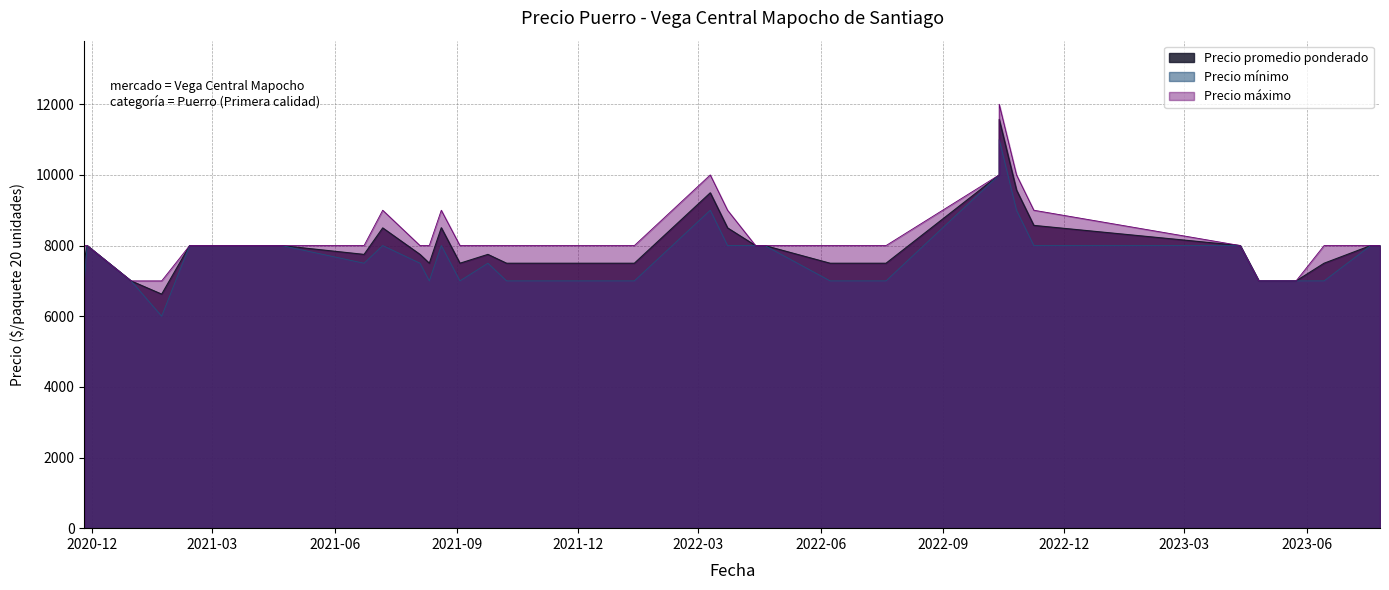

What is the sum of the Precio promedio ponderado values at 19 and 1?

15500